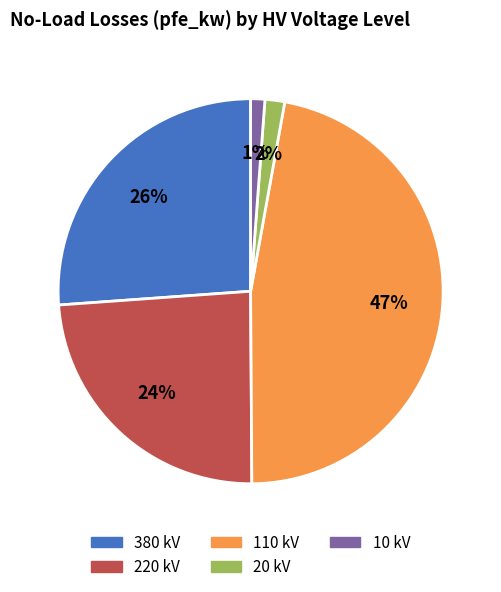

True or false: 380 accounts for 26% of the total.

True